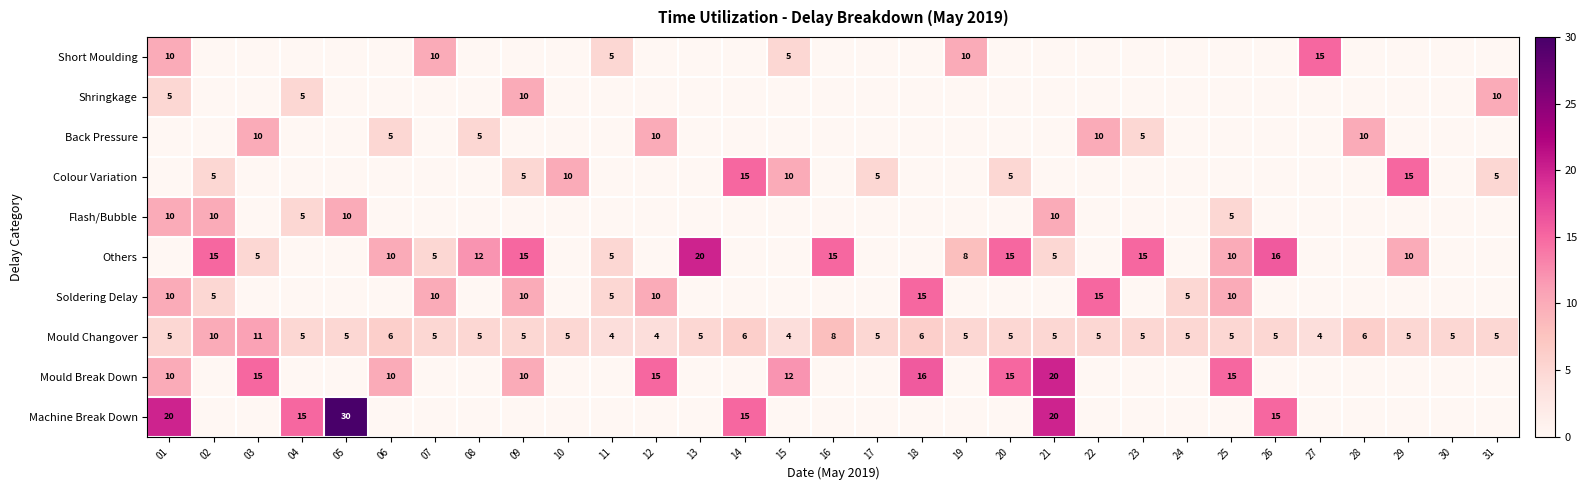

What is the difference between the maximum and minimum values in the Mould Changover series?

7